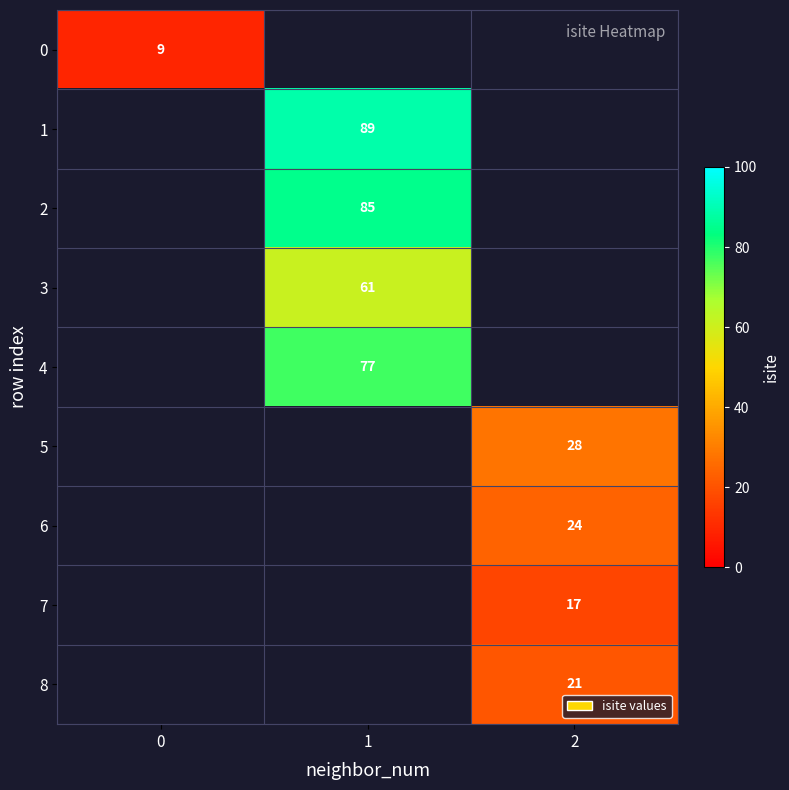

The 5 series shows 12 at 2. True or false?

False